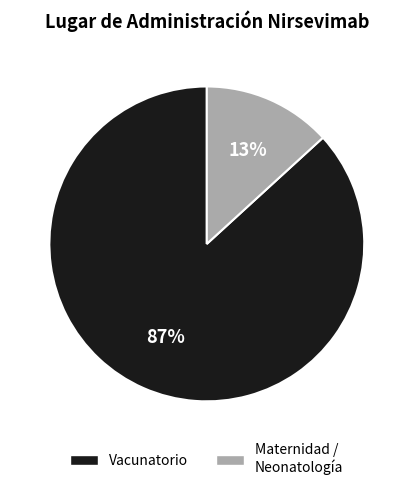

How many slices are in this pie chart?

2